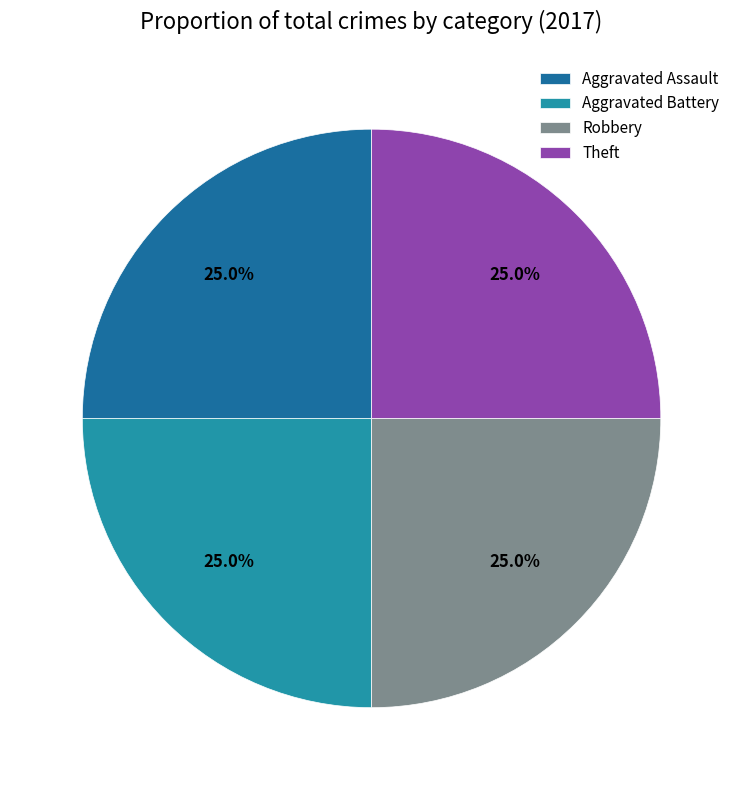

Is it true that Aggravated Assault is 40% of the pie?

False